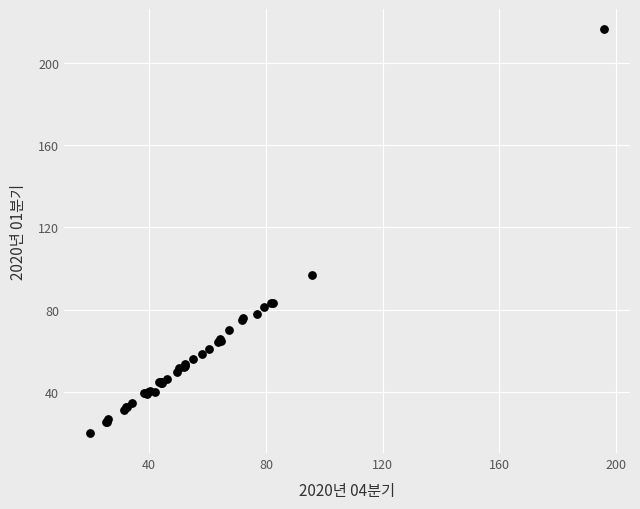

What Y value in the scatter plot is closest to 118?

96.6